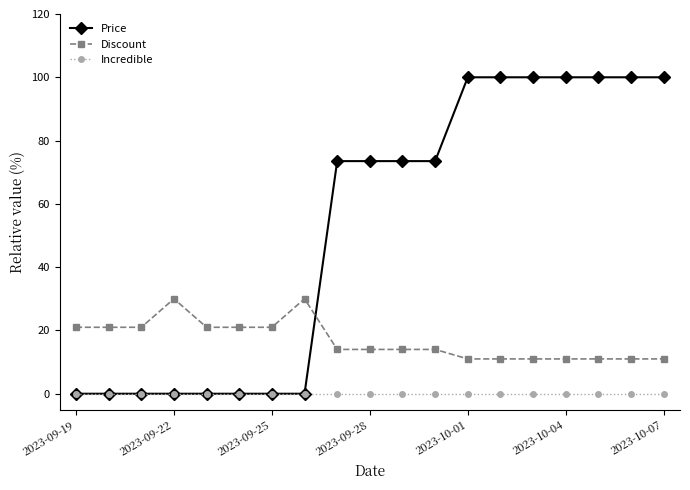

What are all the series names shown in the legend?

Price, Discount, Incredible